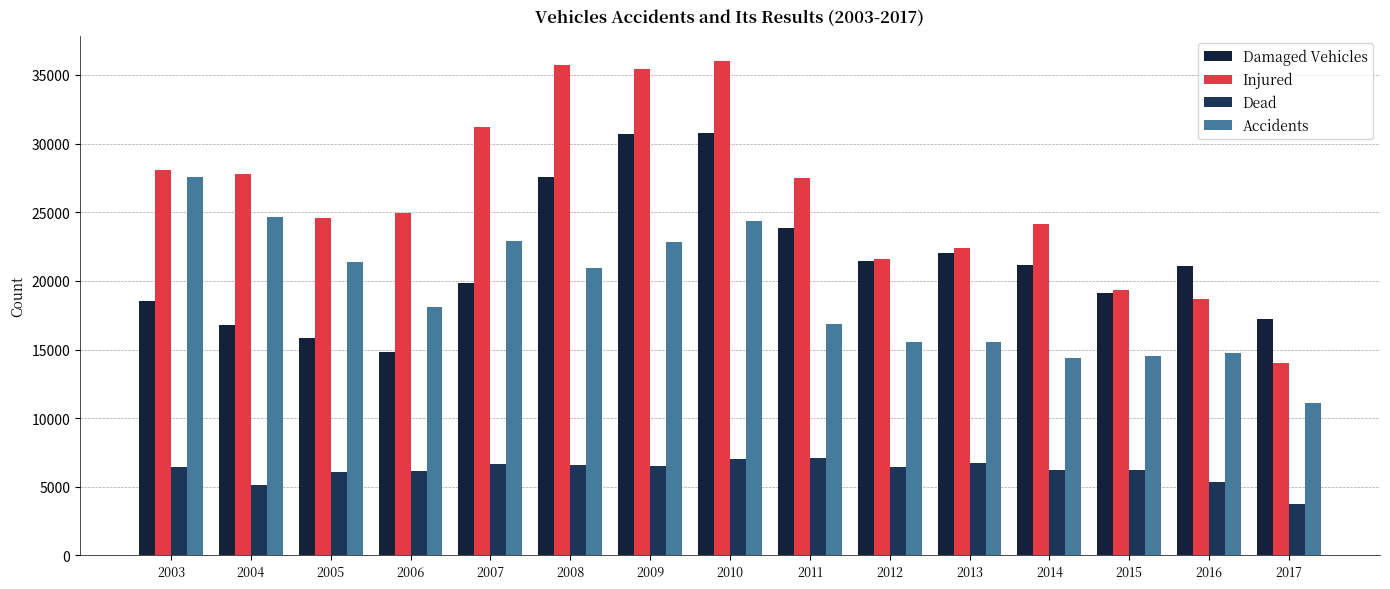

Which has a higher value, 2014 or 2004?

2014